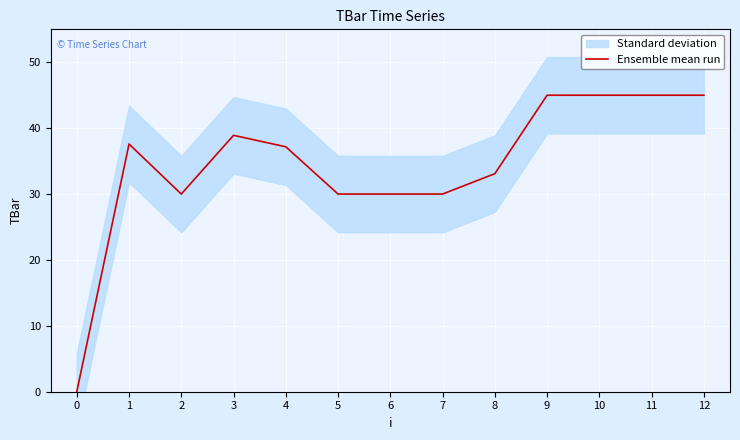

What is the sum of the values at 12 and 7?

75.0